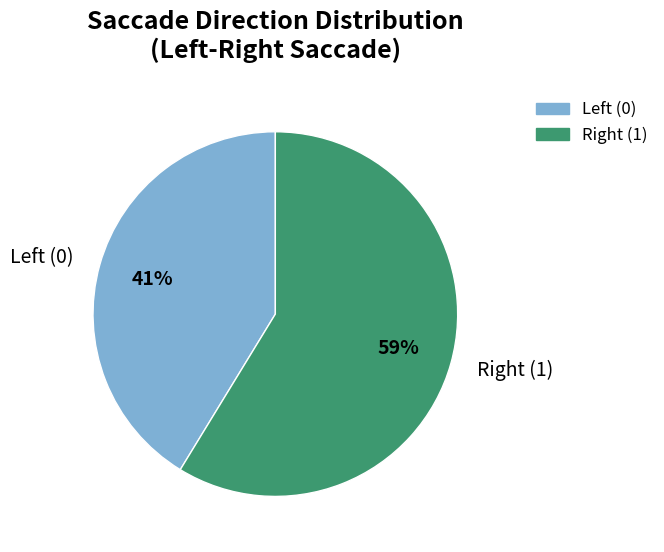

Count the number of slices in the pie.

2